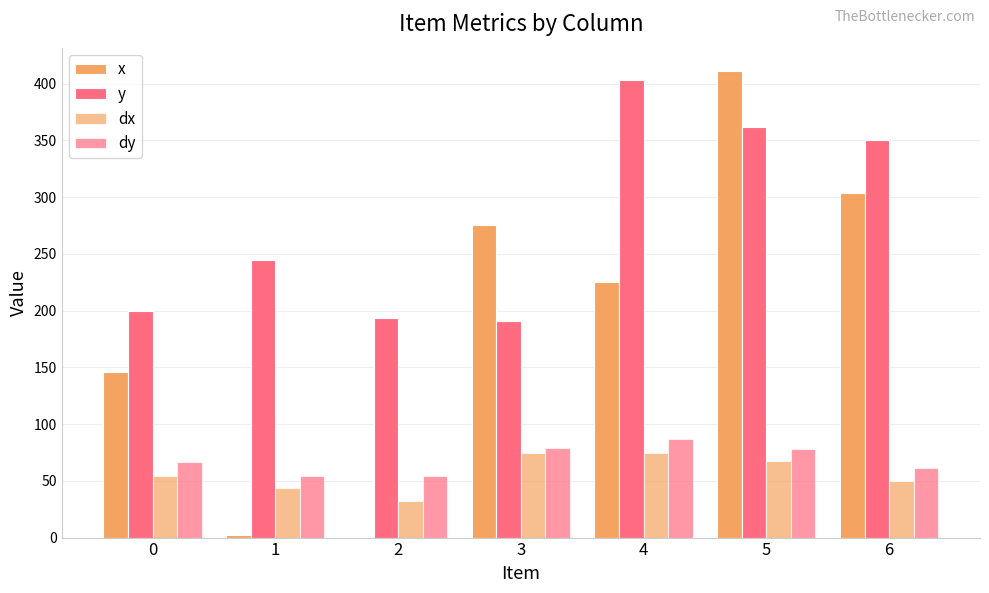

Reading left to right, list all the values displayed in this chart.

x: 145.8	2.6	0.0	275.3	225.3	411.1	303.7
y: 200.0	244.2	193.7	190.5	403.2	361.6	350.5
dx: 54.2	43.9	32.0	74.7	74.7	67.2	49.8
dy: 66.5	53.9	53.9	78.9	86.8	78.1	60.9